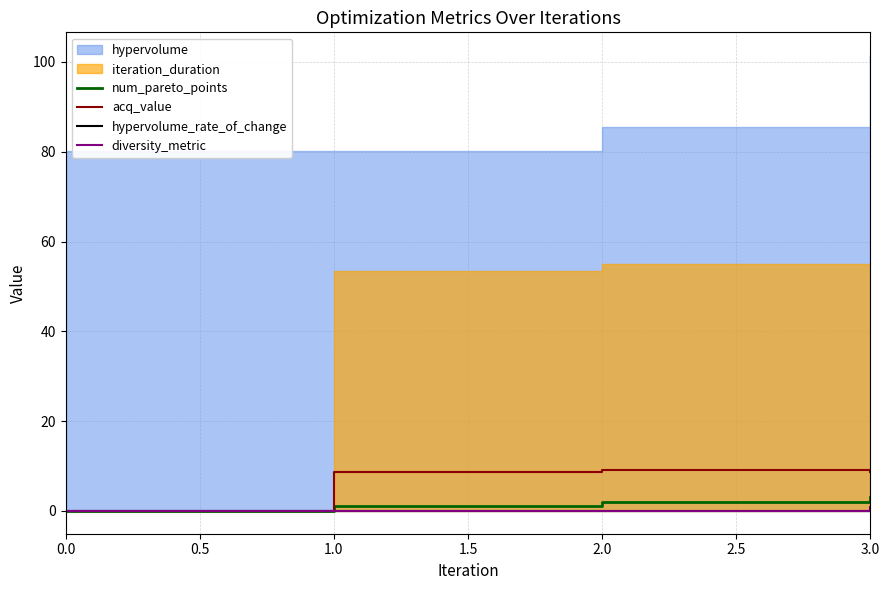

Does the chart display data point markers on the line(s)?

No